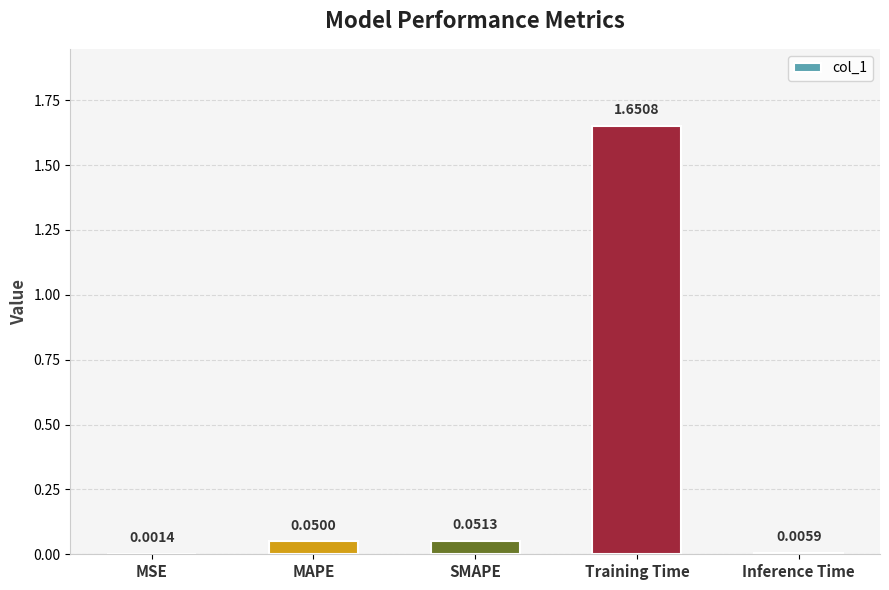

Which has a higher value, MAPE or Training Time?

Training Time